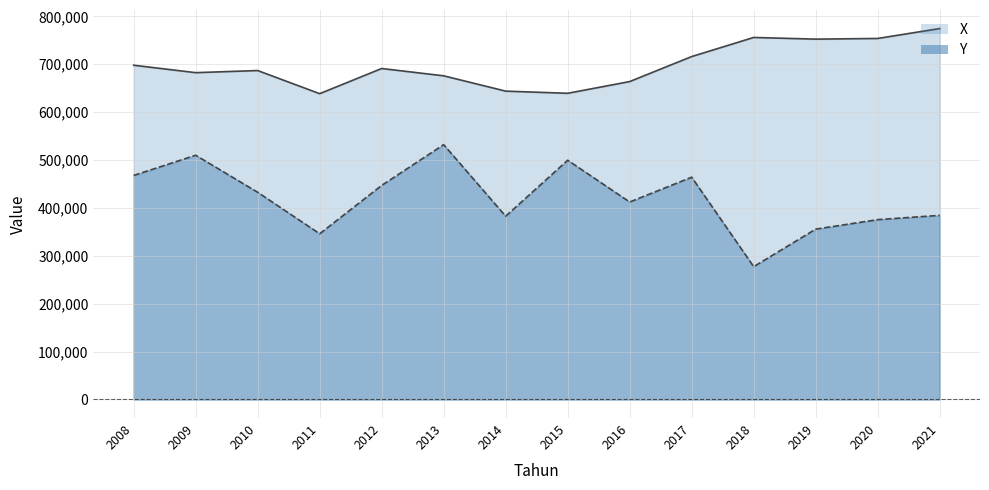

What is the value of the X point at the 4th from the left?

638600.0